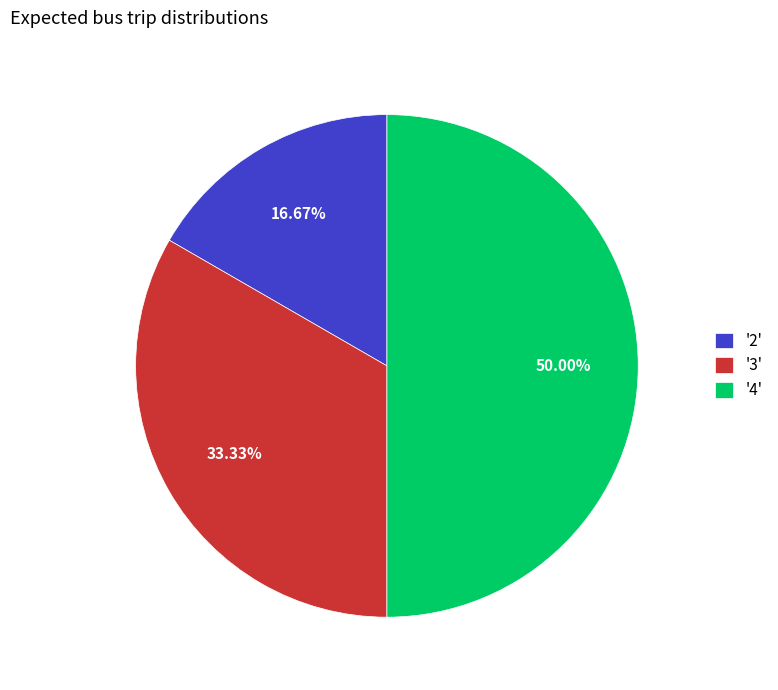

Does '2' represent more than half of the total?

No